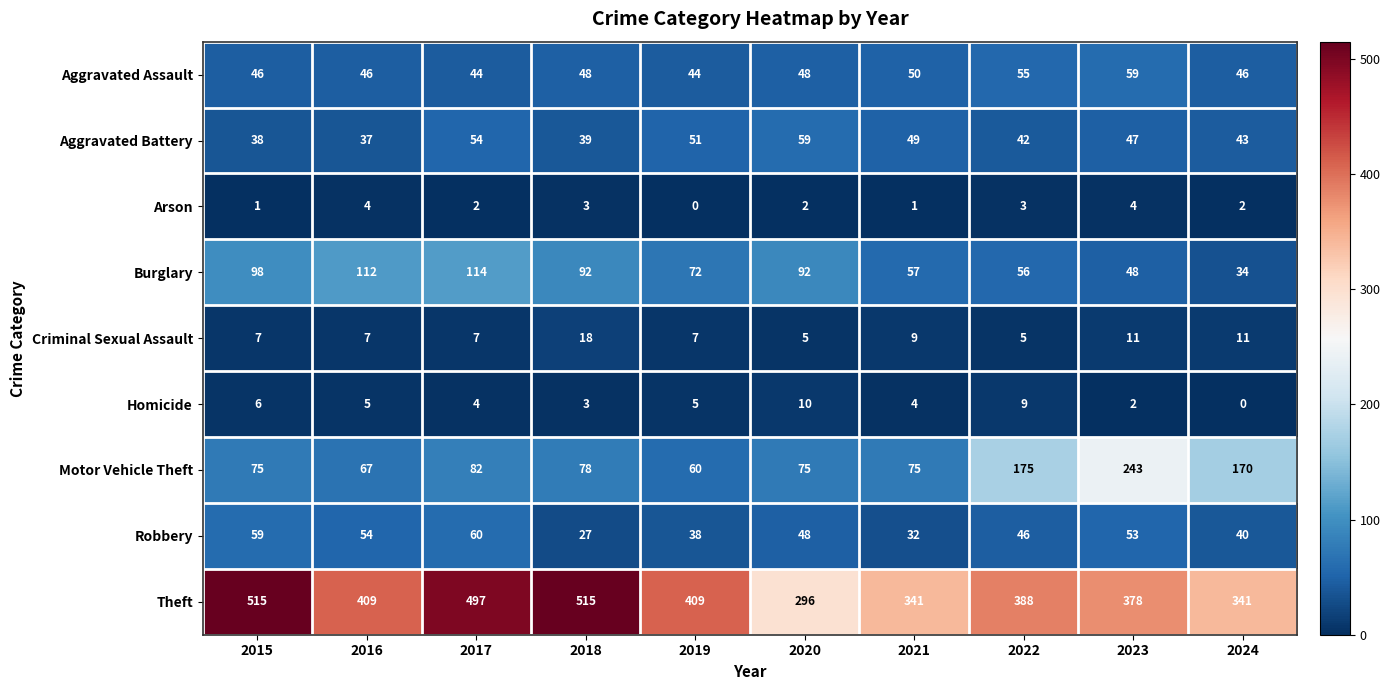

Is it true that Theft equals 409 at 2016?

True